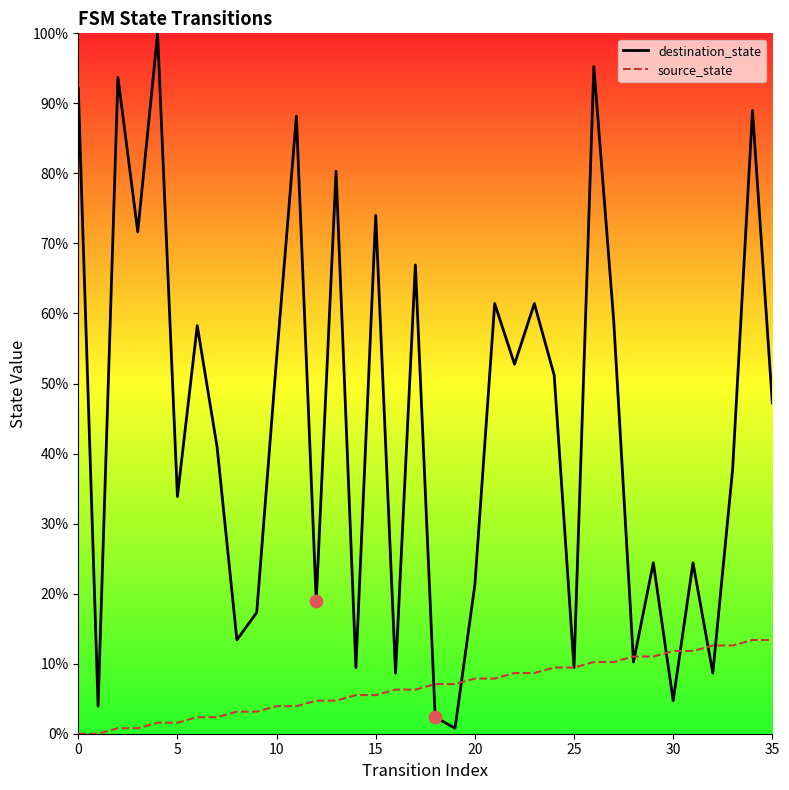

At which category is the sum across all series the highest?

26